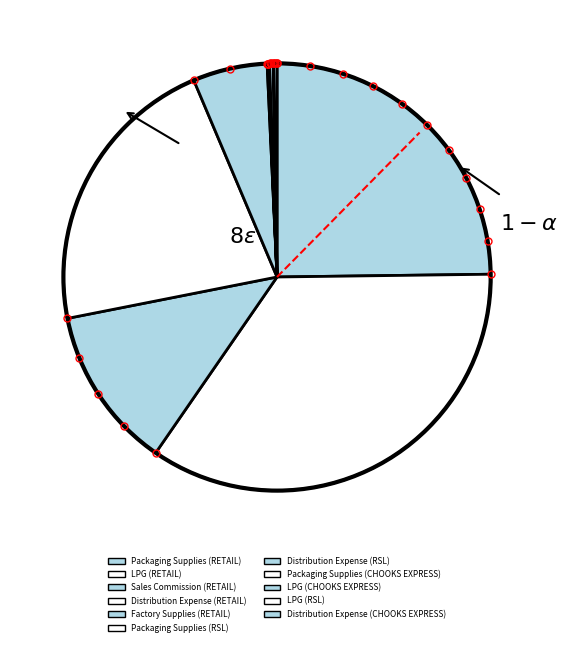

What is the change in value from Packaging Supplies (RSL) to Distribution Expense (RSL)?

-18861.1